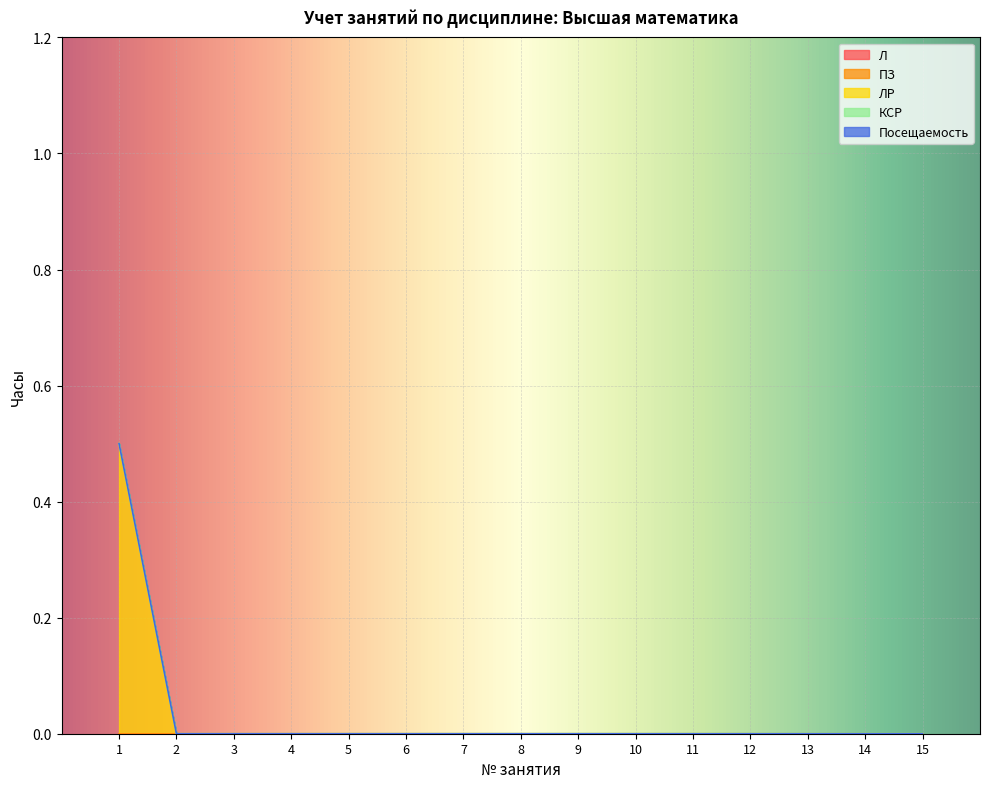

Between 7 and 2, which is larger?

7